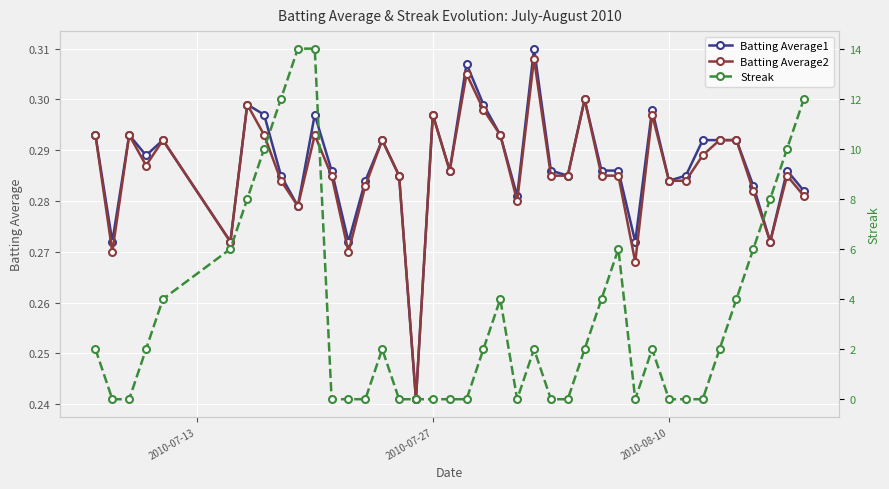

How many Batting Average1 values are between 0 and 1?

40